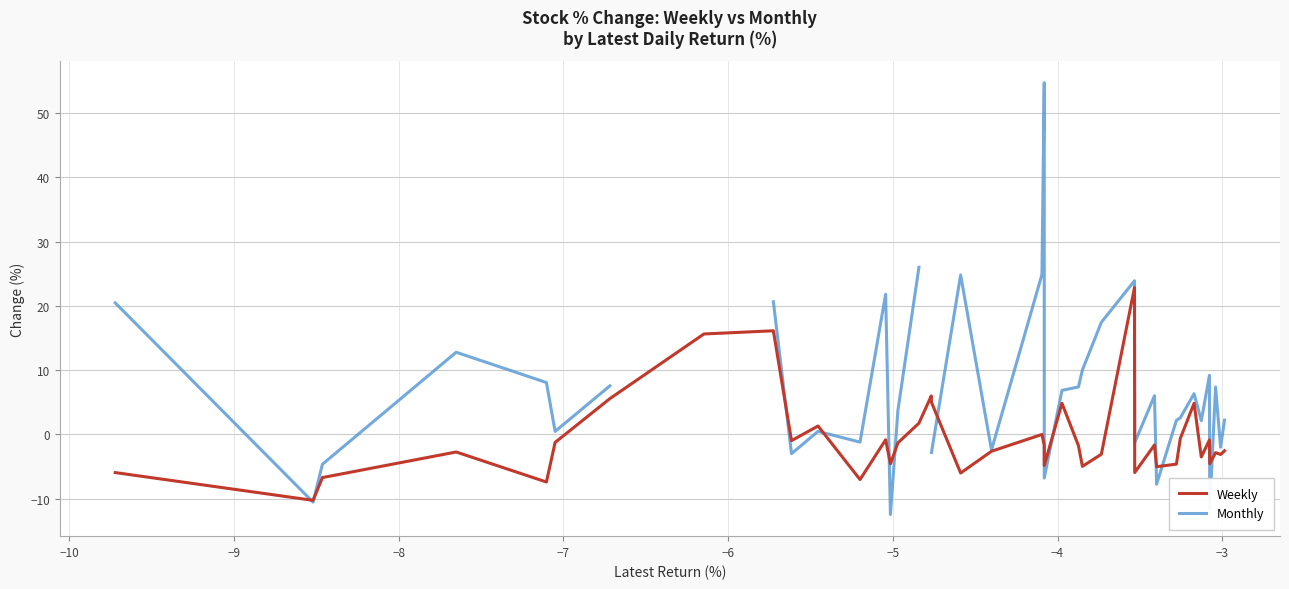

In Monthly, how many points are lower than both neighbors (excluding endpoints)?

12